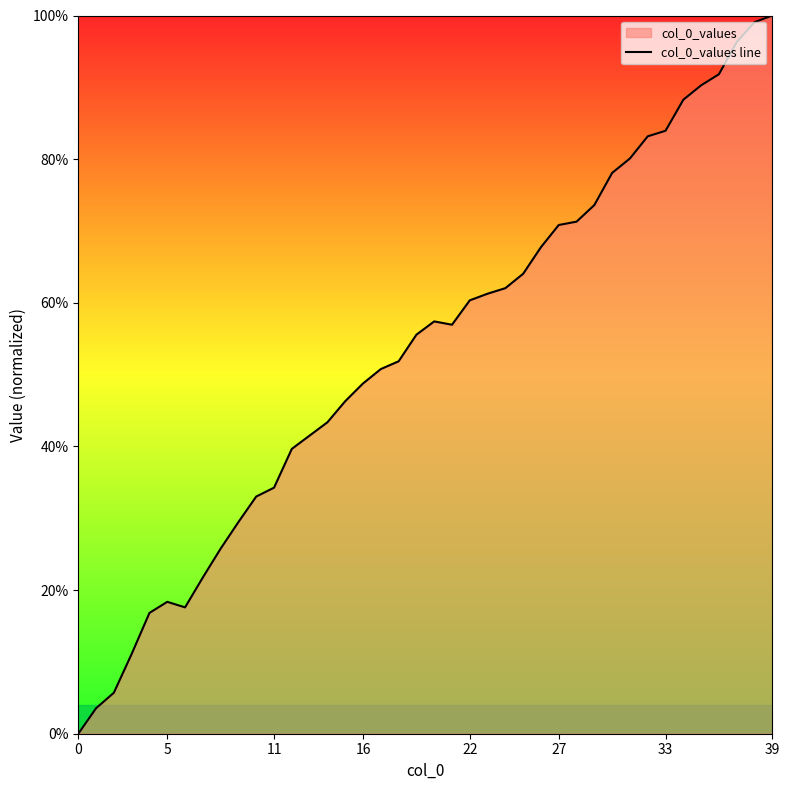

How many points are lower than both their immediate neighbors (excluding endpoints)?

2